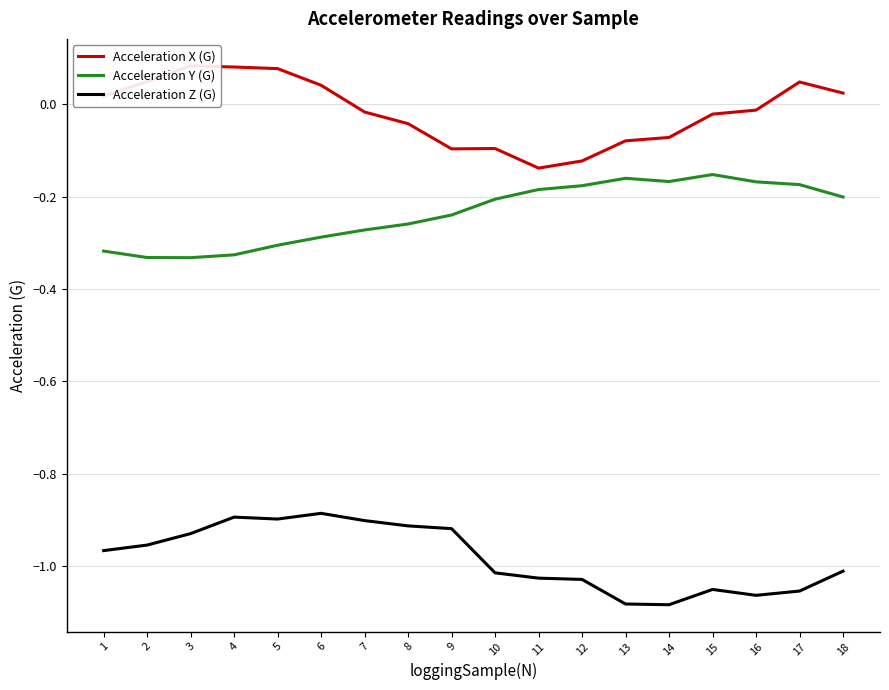

What is the value of the Acceleration Z (G) point at the 7th from the left?

-0.9